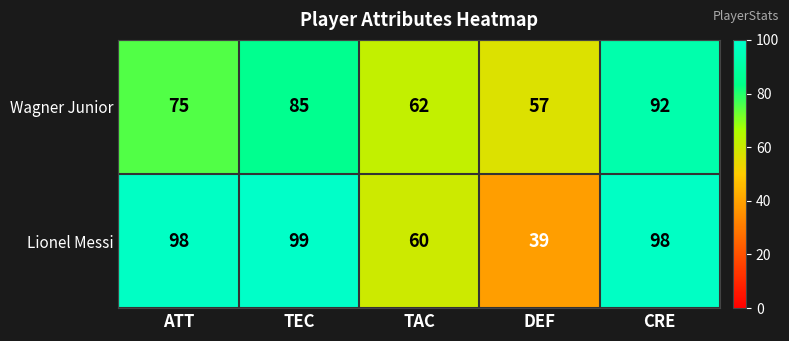

What is the difference between the maximum and minimum values in the Wagner Junior series?

35